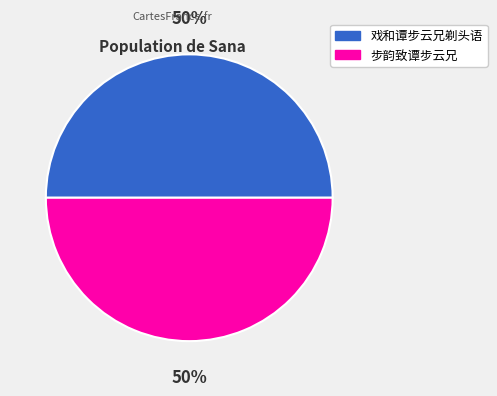

To the nearest percent, what is the combined percentage of 戏和谭步云兄剃头语 and 步韵致谭步云兄?

100%